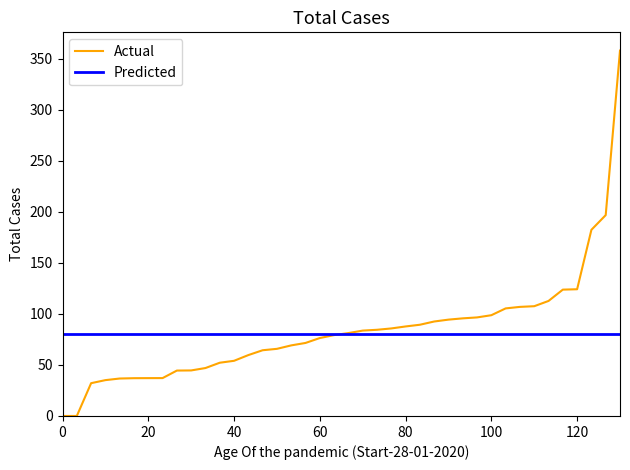

Which series has the largest range (max minus min)?

Actual